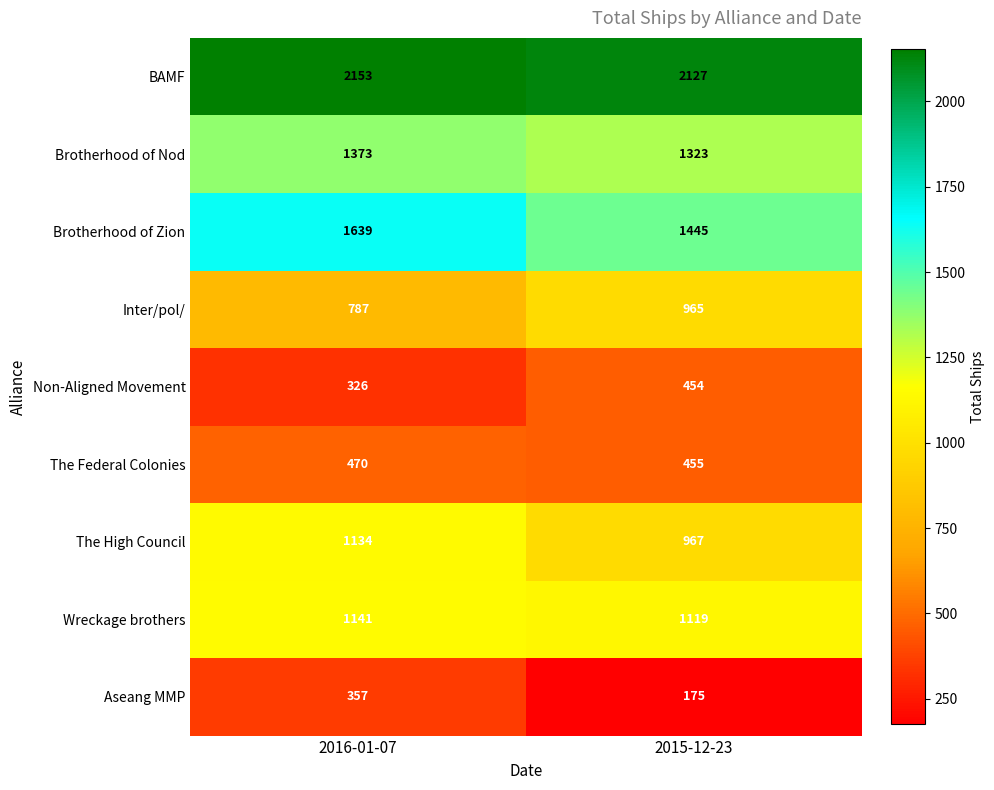

The The Federal Colonies series shows 470 at 2016-01-07. True or false?

True